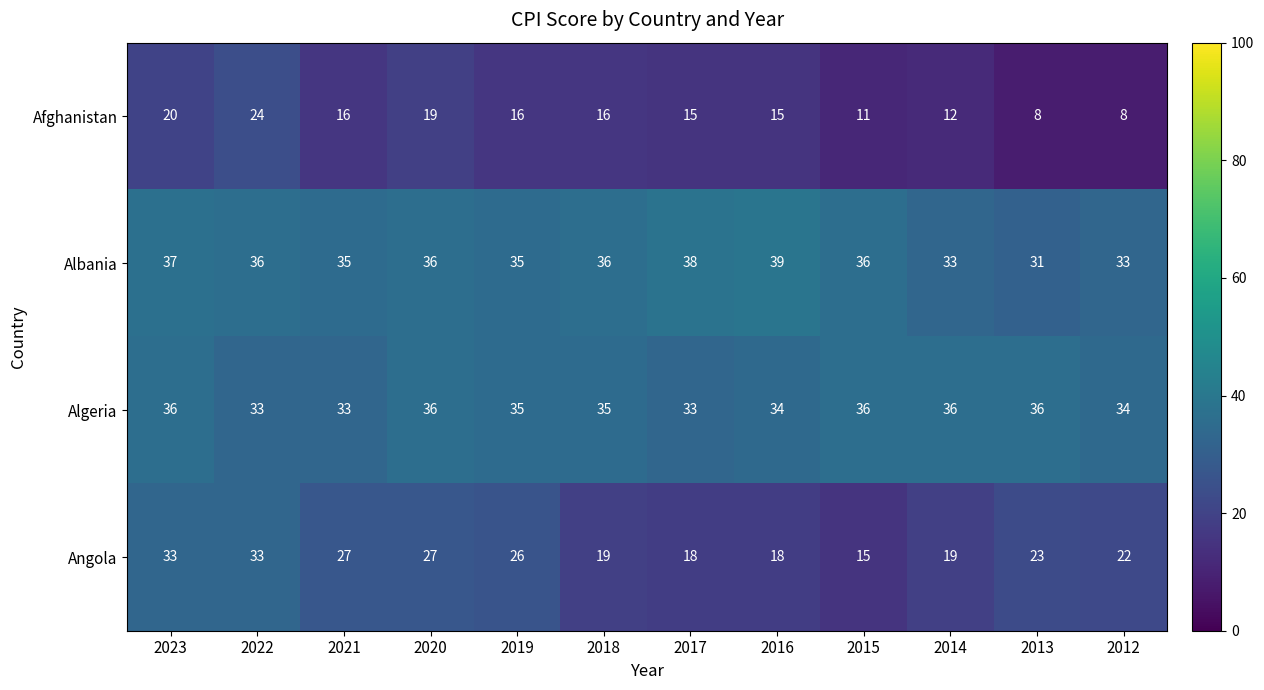

What is the total value across all series at 2016?

106